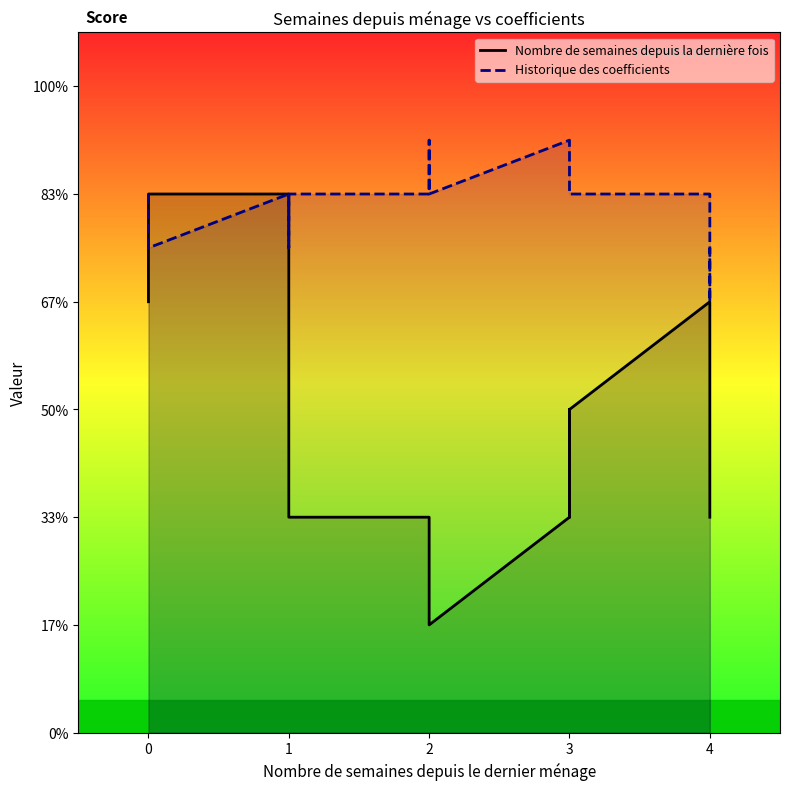

Rank the series by their average value, from highest to lowest.

Historique des coefficients, Nombre de semaines depuis la dernière fois